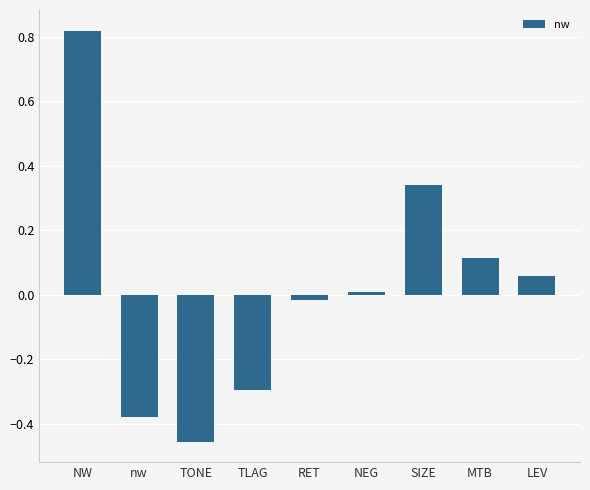

Is it true that the value at TLAG is -0.3?

True